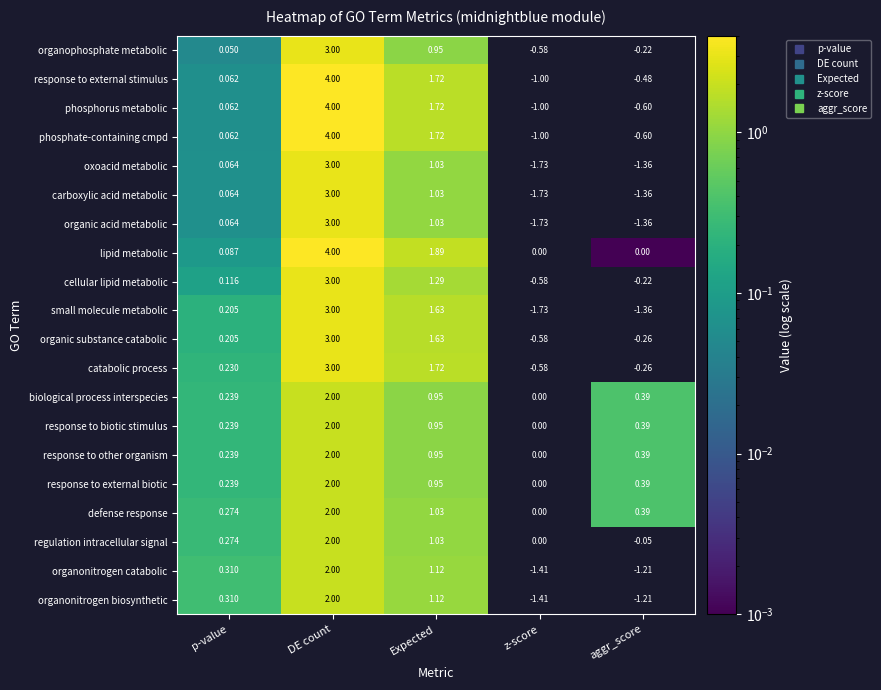

How many data points in response to external stimulus are less than 0?

2